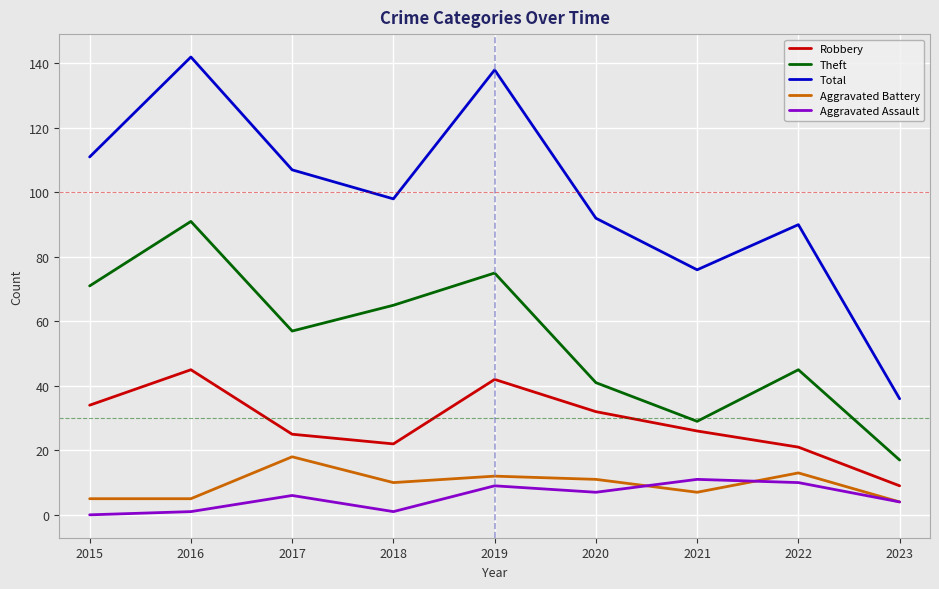

True or false: Total has more than 1 interior local peaks.

True